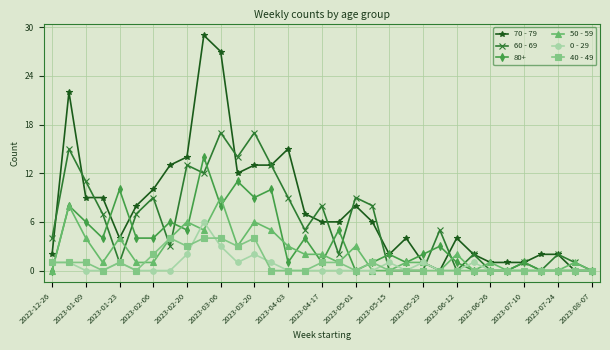

True or false: 50 - 59 has more than 1 interior local peaks.

True